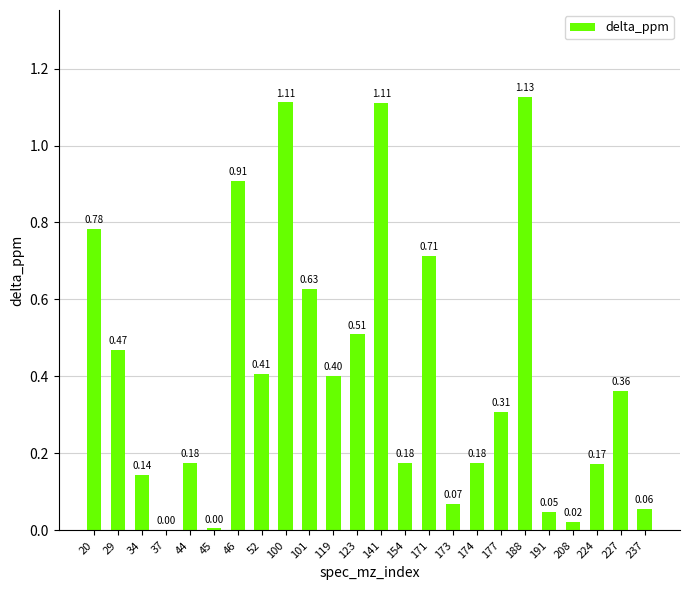

What is the change in value from 44 to 227?

+0.2